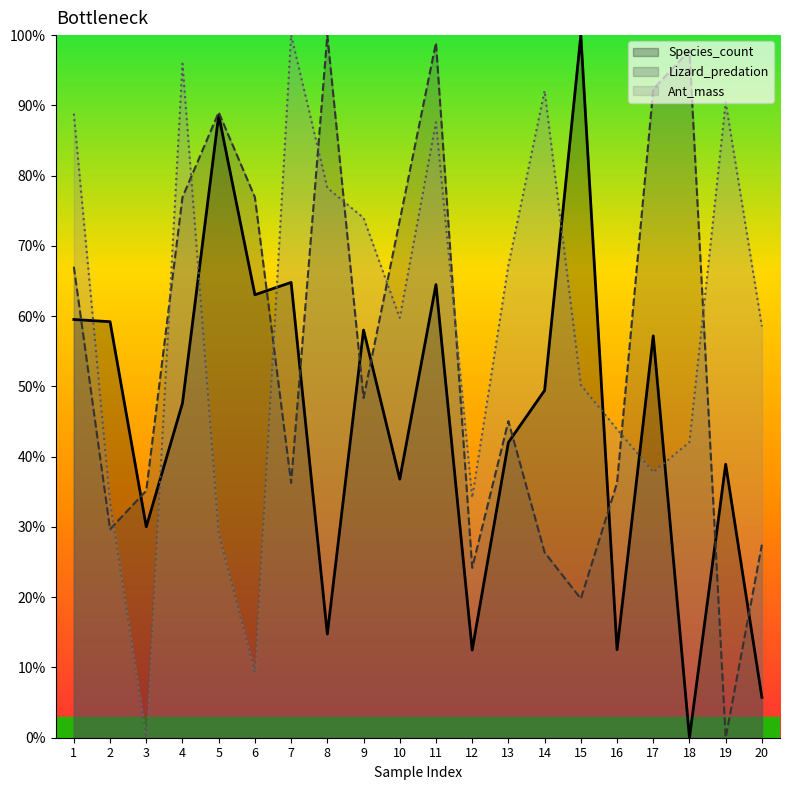

What is the sum of the Species_count values at 9 and 1?

117.5